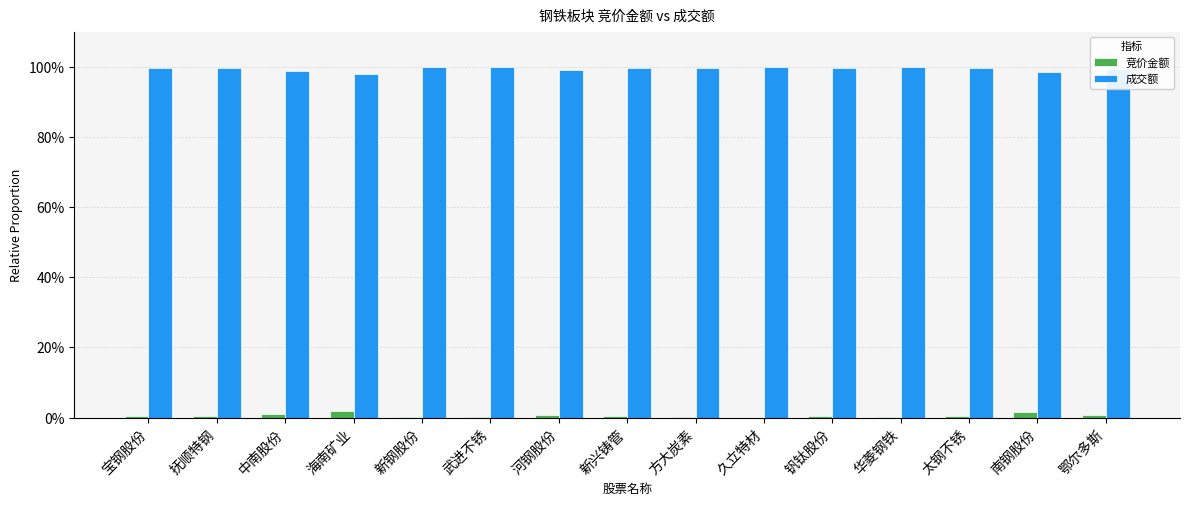

At 海南矿业, list the series in order from smallest to largest.

竞价金额, 成交额